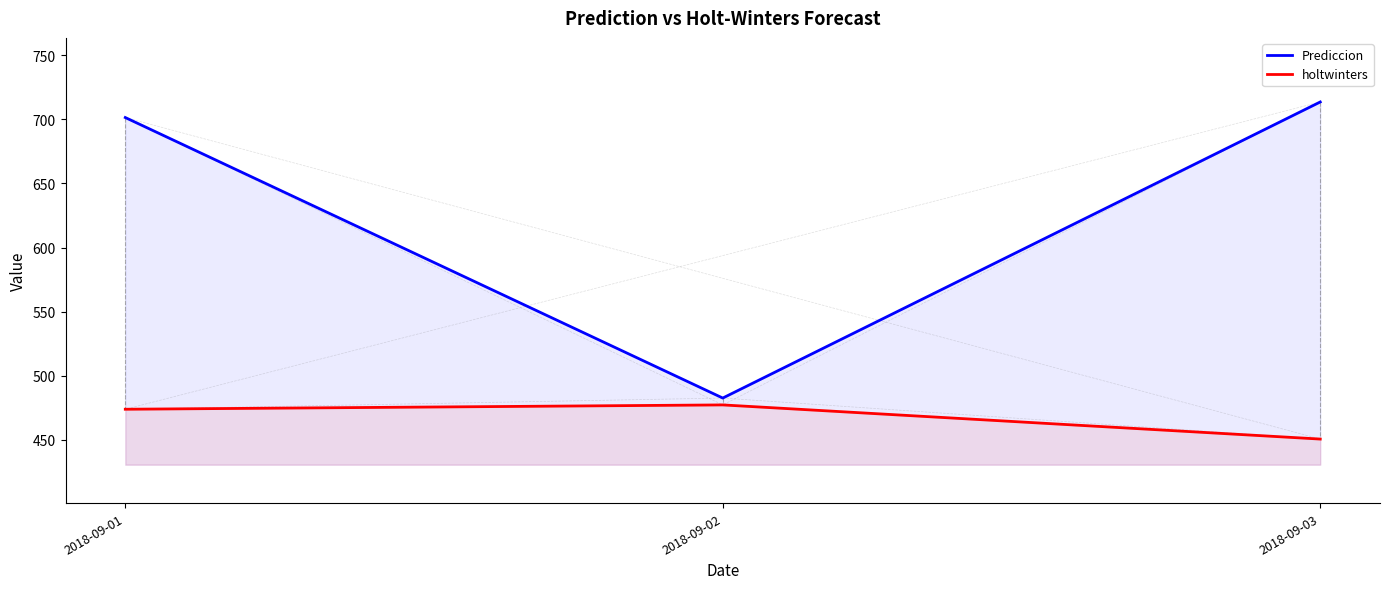

How many categories are shown in the chart?

3